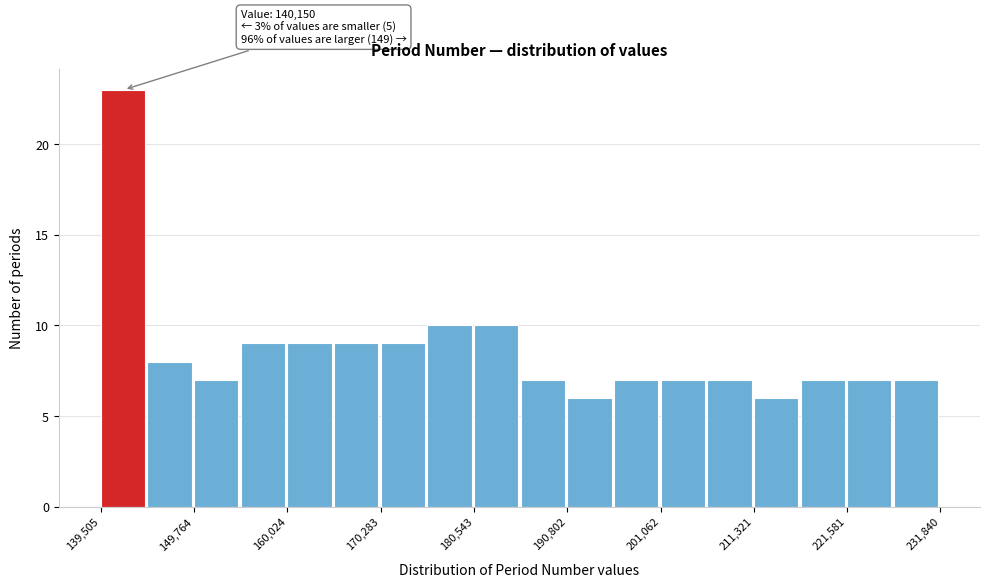

Around what value on the x-axis is the tallest bar? Give the approximate position of its centre, as read against the axis.

142000